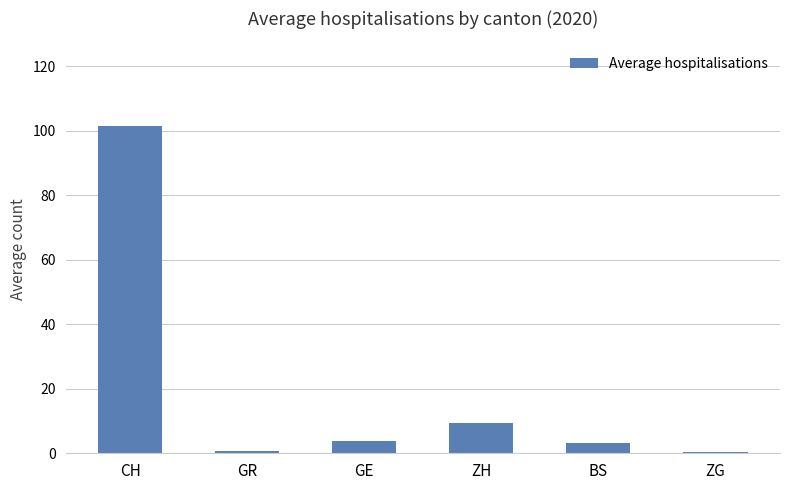

The value at CH is 171.8. True or false?

False